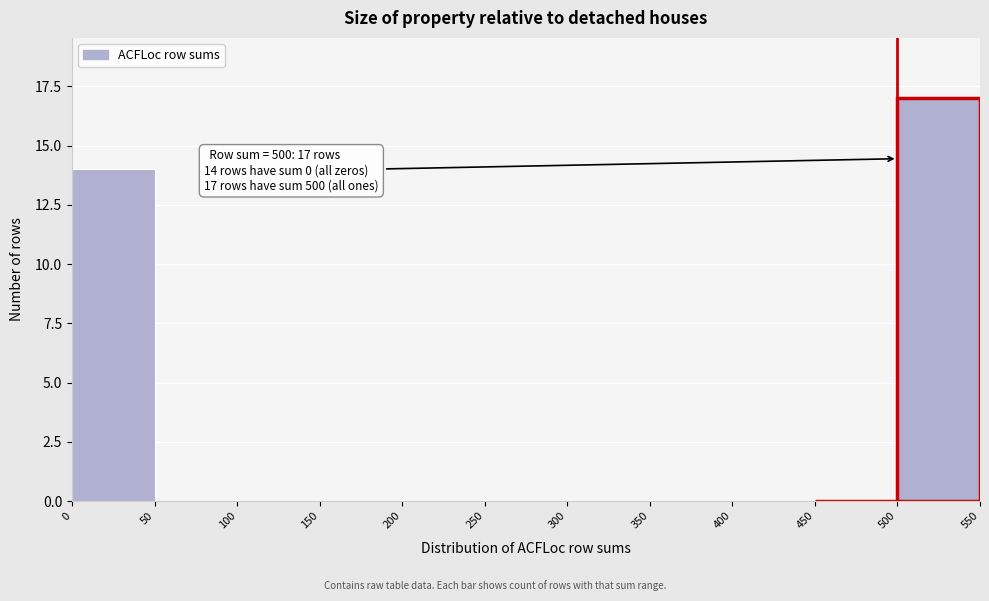

Over which range of the x-axis is the bar tallest?

500 to 550